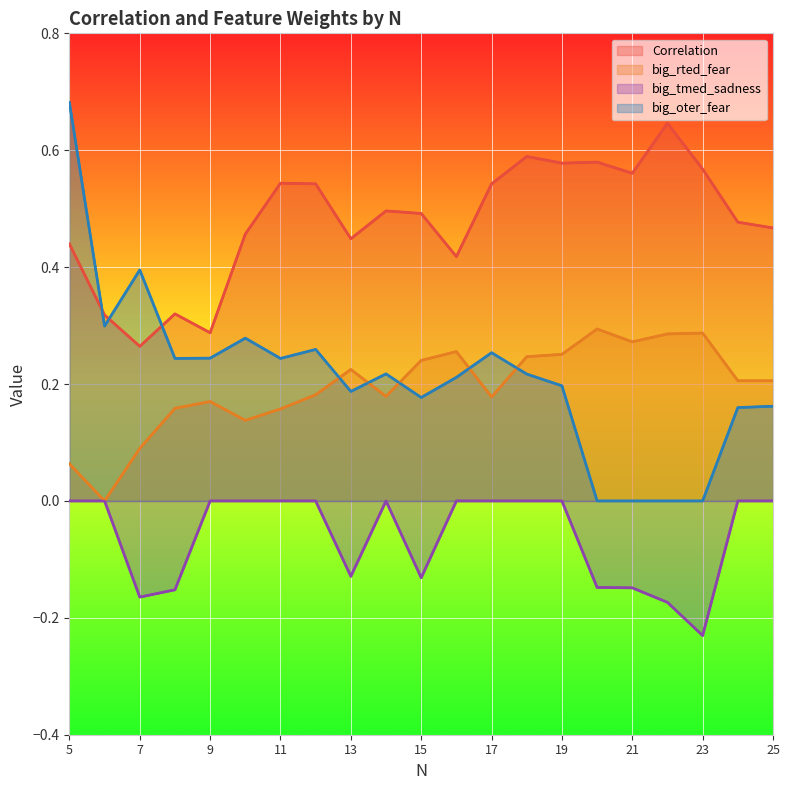

The value of big_oter_fear at 7 is 0.4. True or false?

True